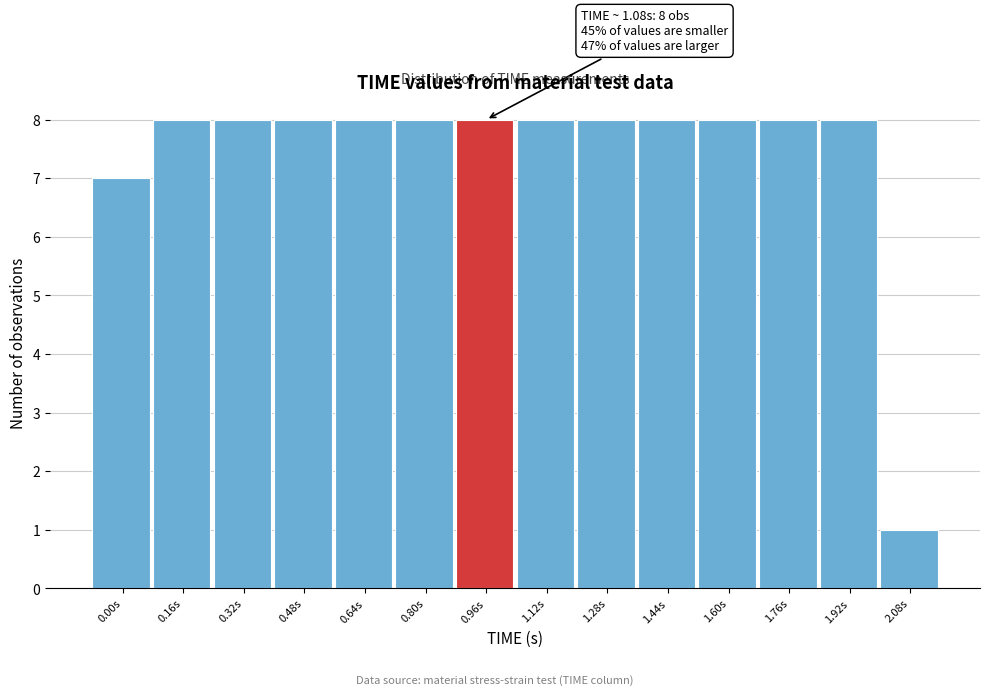

Reading left to right, transcribe all the data shown in this chart.

7	8	8	8	8	8	8	8	8	8	8	8	8	1